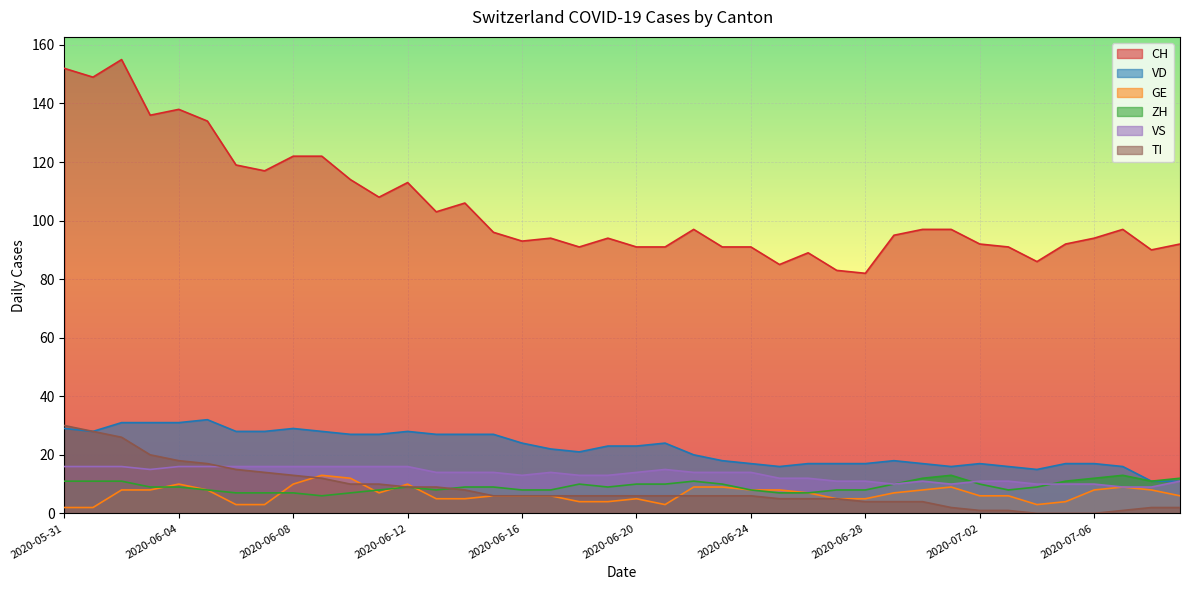

What is the difference between the ZH values at 2020-06-26 and 2020-07-03?

1